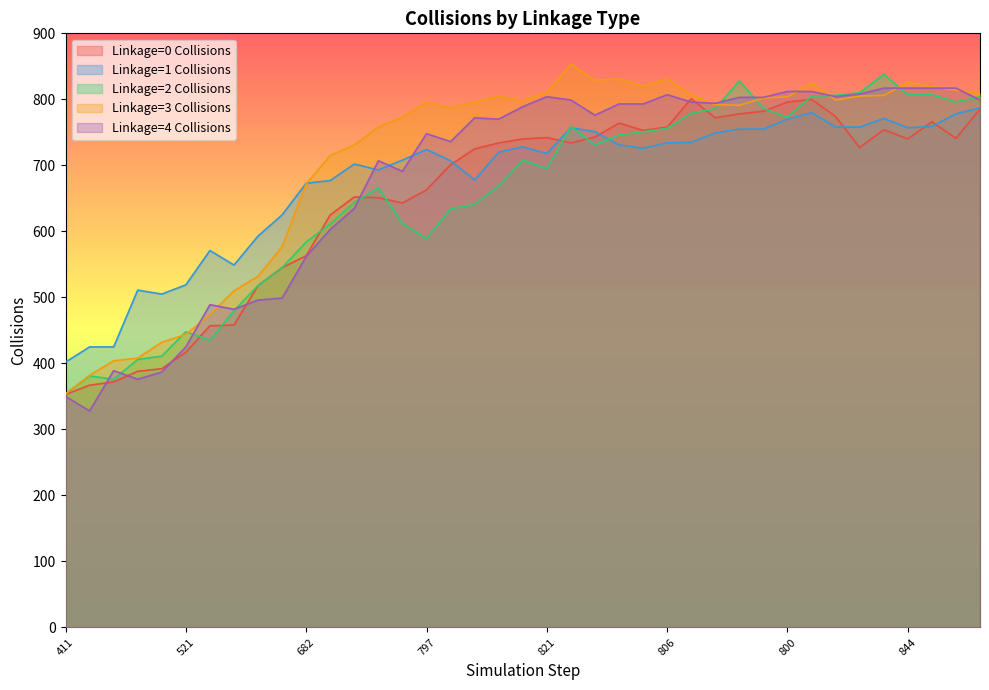

What are all the series names shown in the legend?

Linkage=0 Collisions, Linkage=1 Collisions, Linkage=2 Collisions, Linkage=3 Collisions, Linkage=4 Collisions